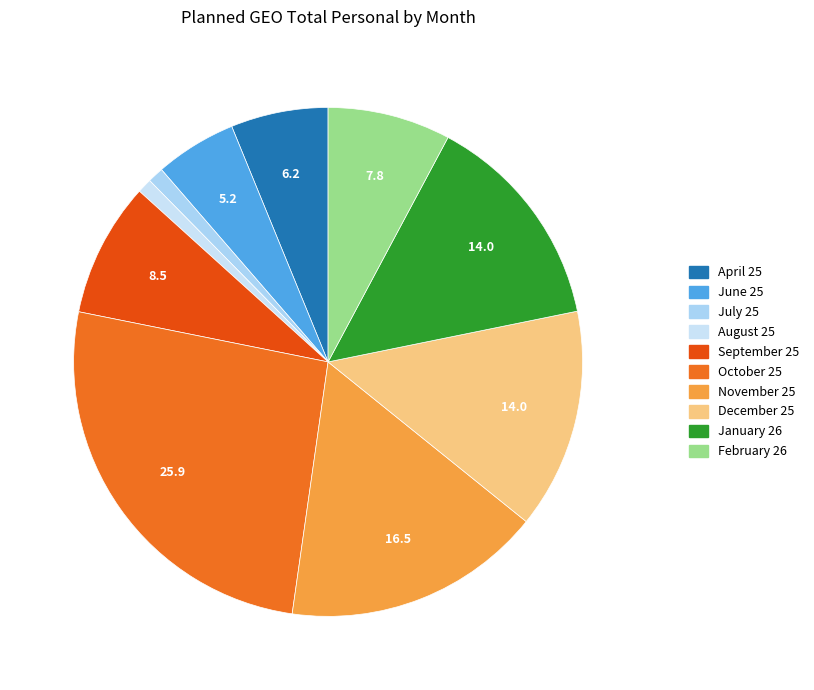

The January 26 slice represents 14% of the pie. True or false?

True